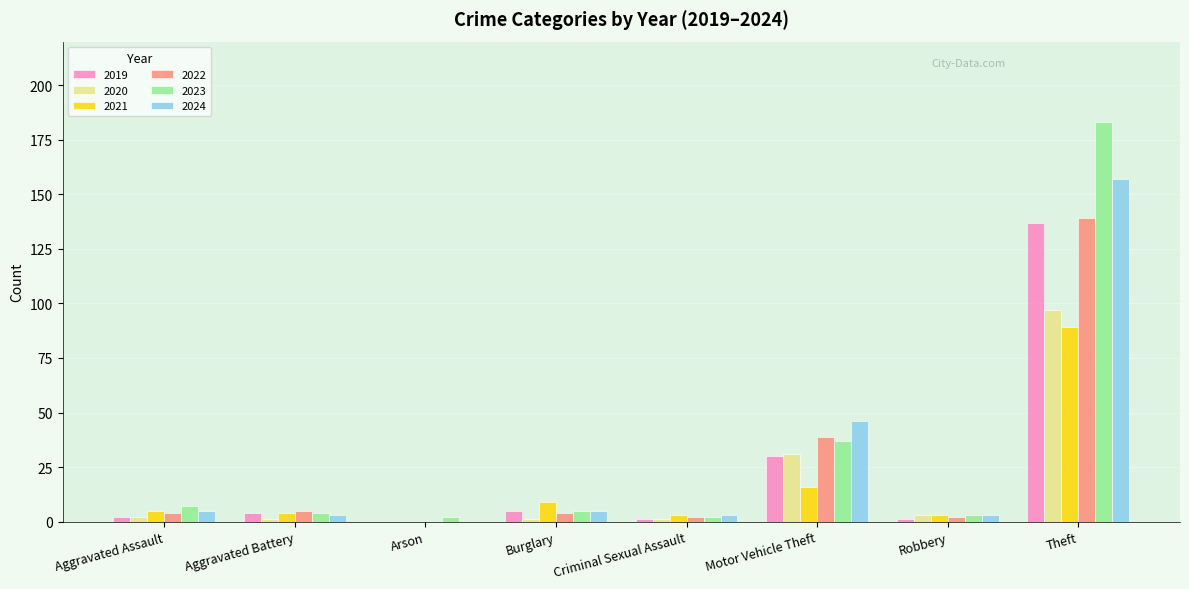

What is the sum of all 2022 values?

195